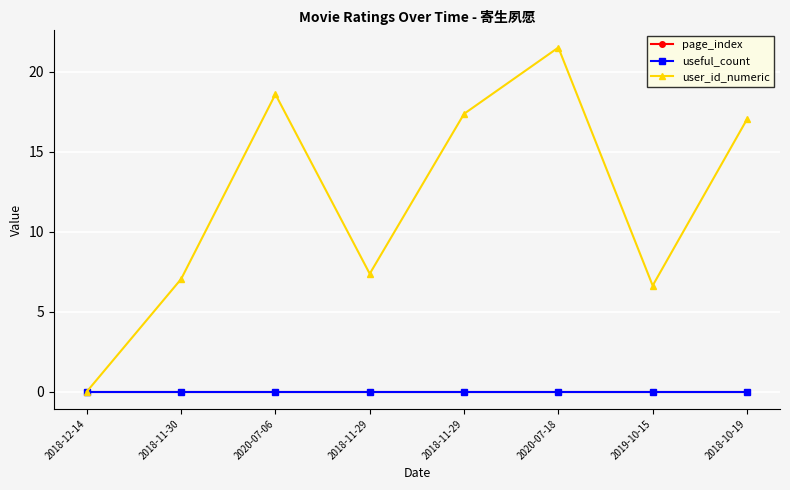

Is this an area chart (filled region under the line)?

No